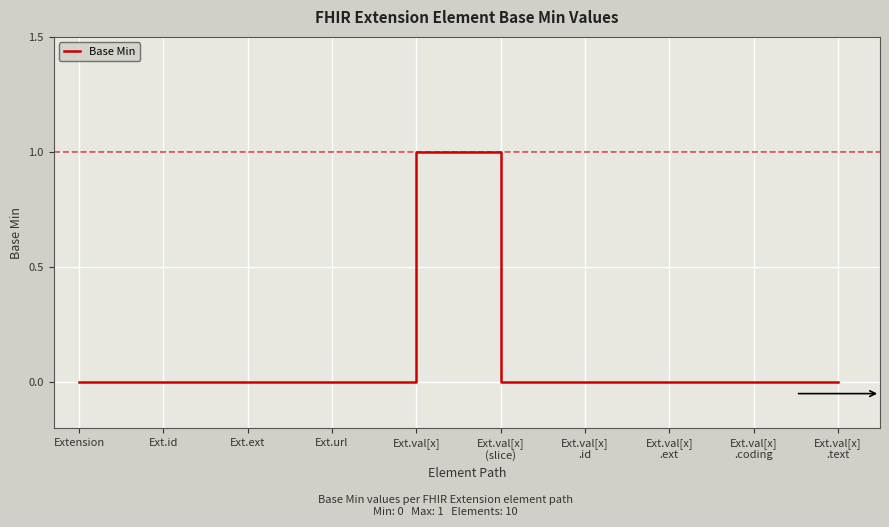

Reading left to right, list all the values displayed in this chart.

Extension=0	Ext.id=0	Ext.ext=0	Ext.url=0	Ext.val[x]=1	Ext.val[x]
(slice)=0	Ext.val[x]
.id=0	Ext.val[x]
.ext=0	Ext.val[x]
.coding=0	Ext.val[x]
.text=0